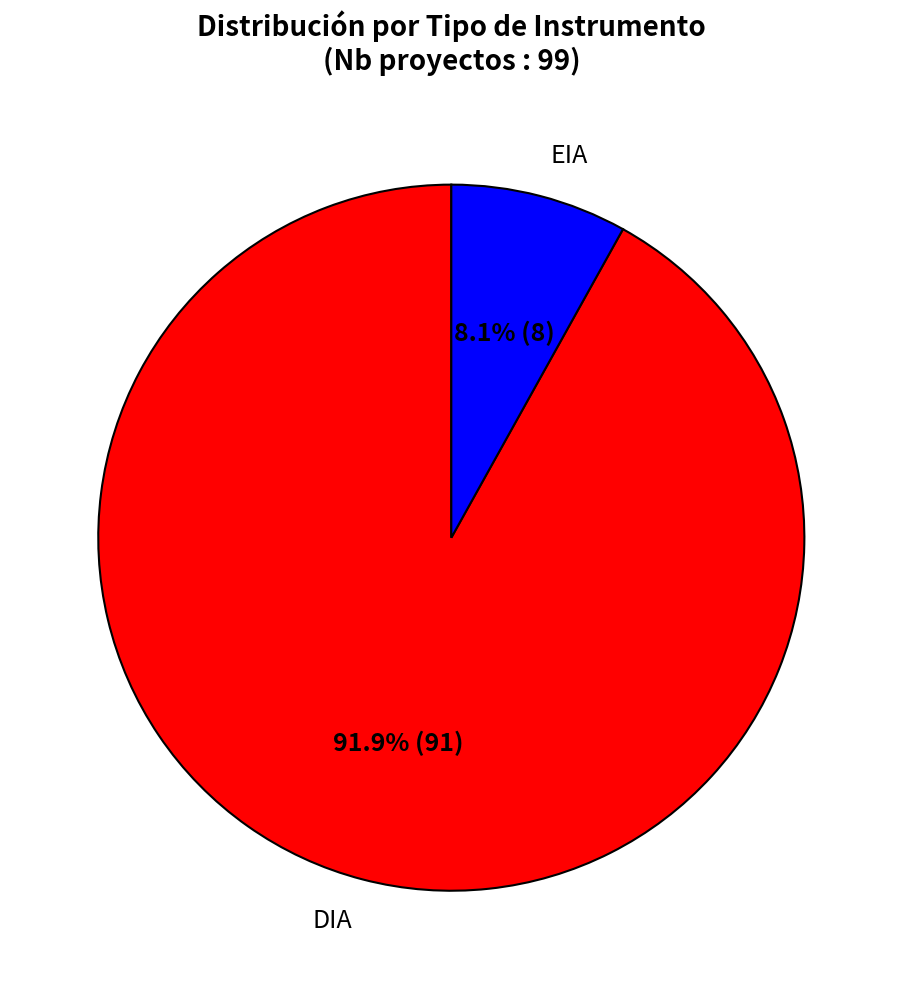

To the nearest percent, what is the average slice percentage?

50%